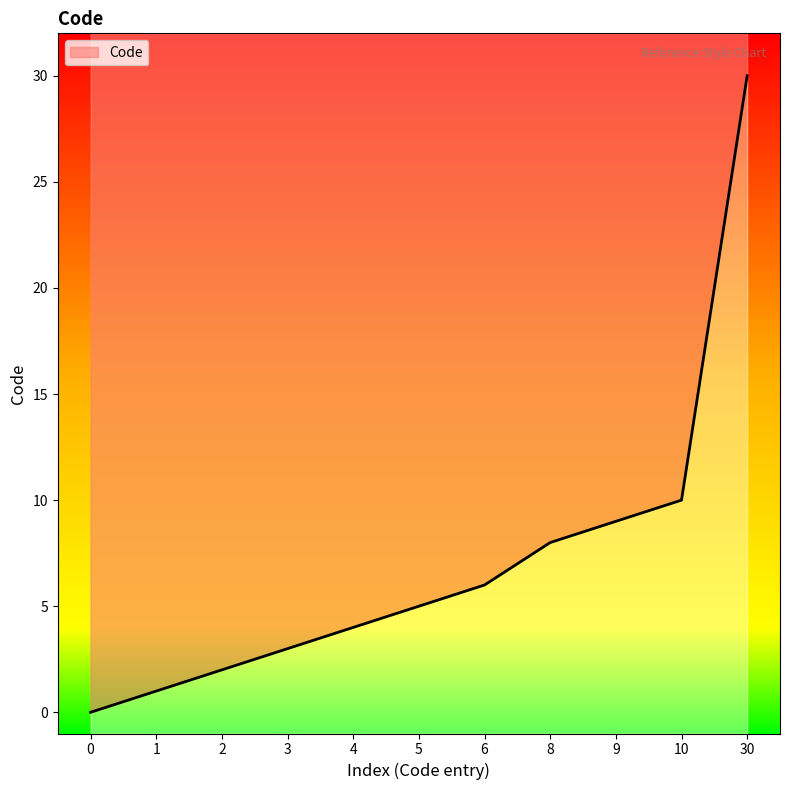

What is the value of the 10th point from the left?

10